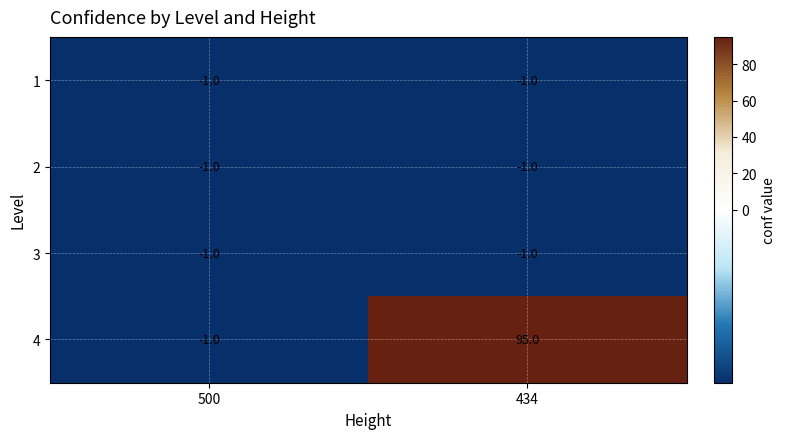

The 3 series shows -2 at 500. True or false?

False